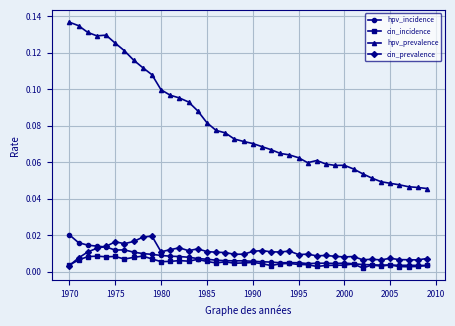

True or false: hpv_prevalence and cin_prevalence cross at least once.

False